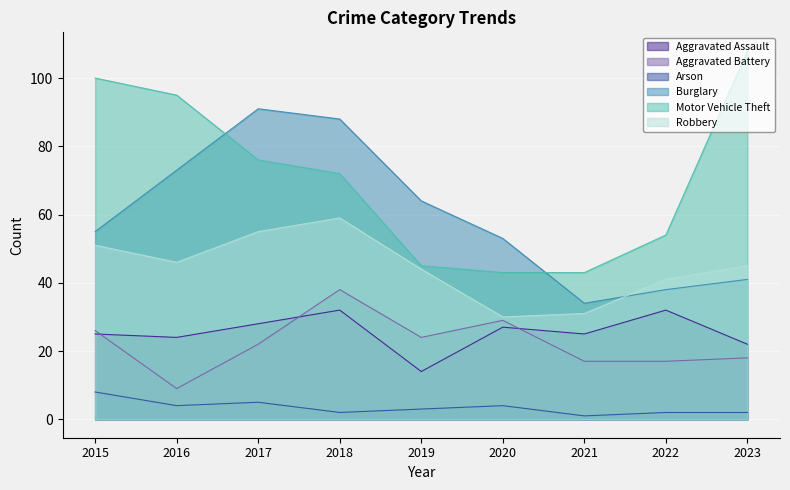

What are all the series names shown in the legend?

Aggravated Assault, Aggravated Battery, Arson, Burglary, Motor Vehicle Theft, Robbery